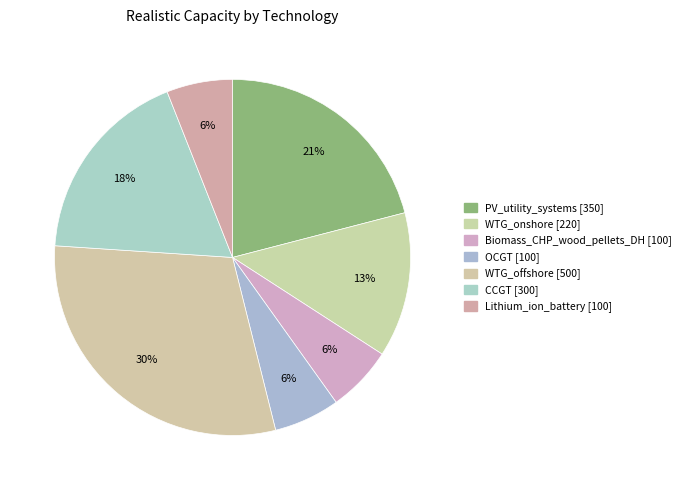

Is it true that OCGT is 6% of the pie?

True